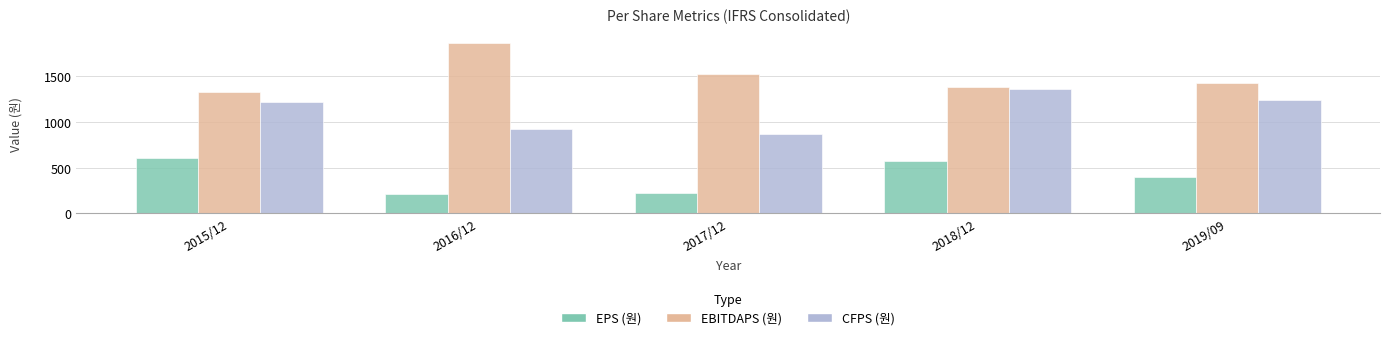

What is the label of the 1st bar from the right?

2019/09